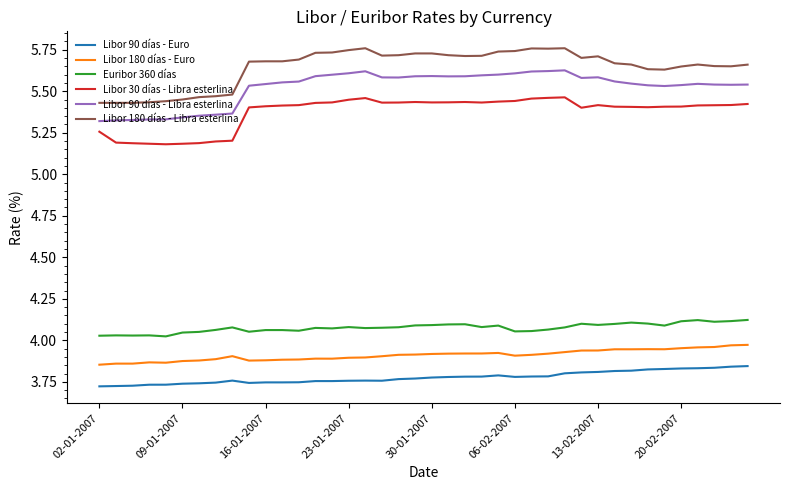

How many Libor 90 días - Euro values are between 3 and 4?

40